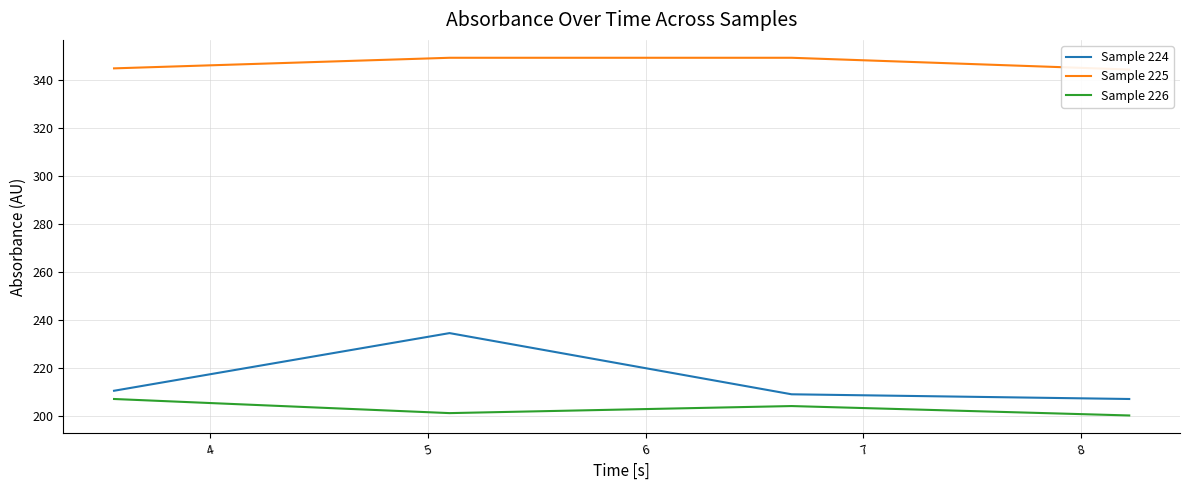

What are all the series names shown in the legend?

Sample 224, Sample 225, Sample 226